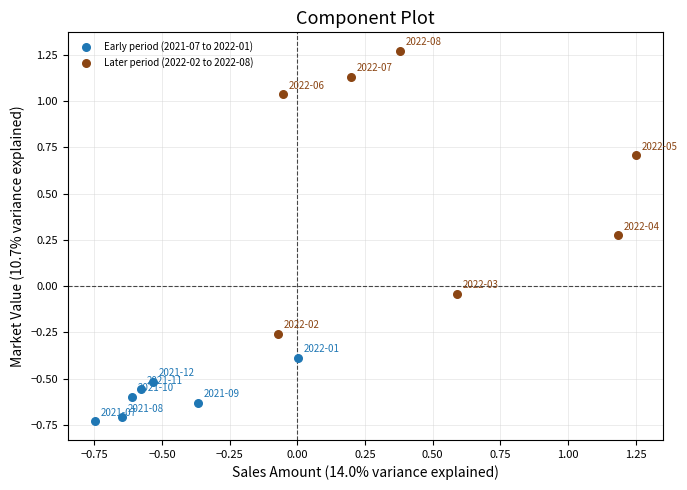

Which series has the widest spread of Y values?

Later period (2022-02 to 2022-08)